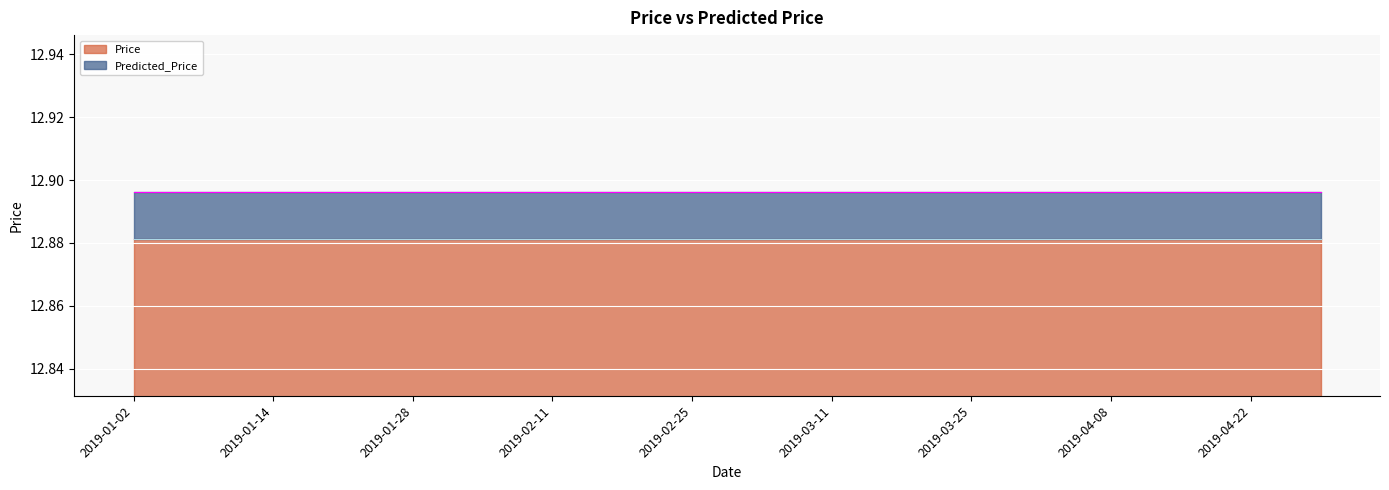

At which label does Predicted_Price reach its minimum?

2019-01-02